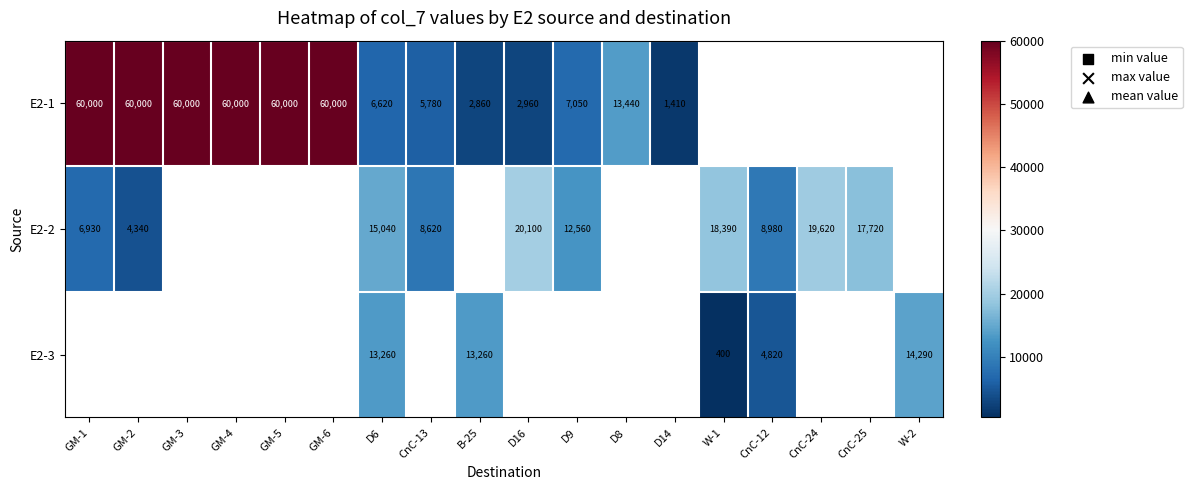

The E2-1 series shows 88031 at GM-1. True or false?

False